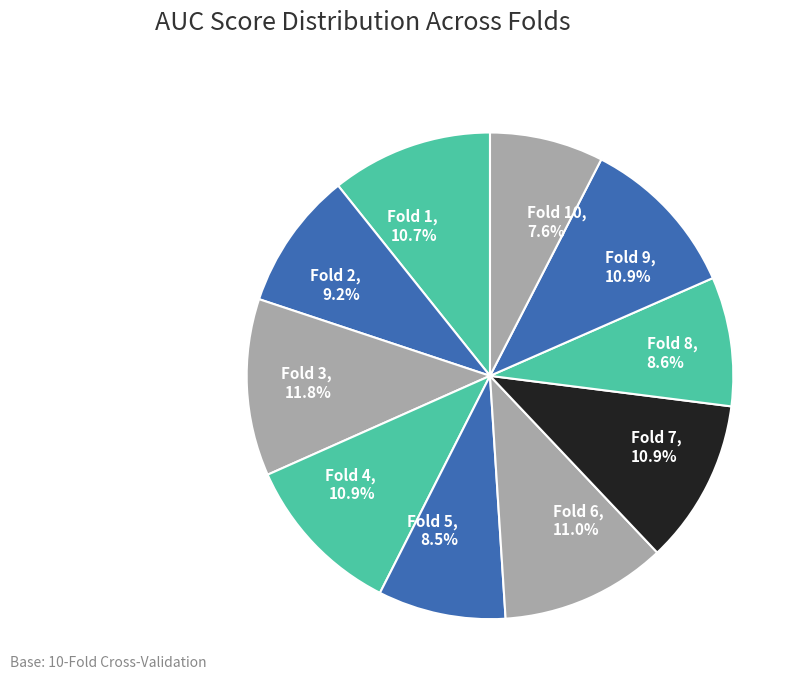

Does any single category account for the majority?

No